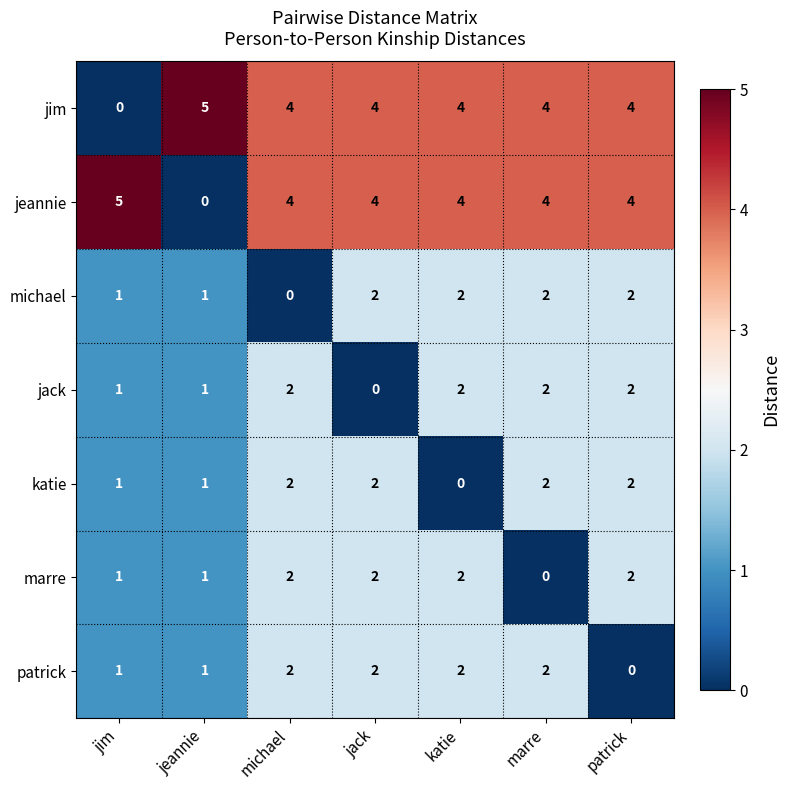

The jack series shows 2 at katie. True or false?

True